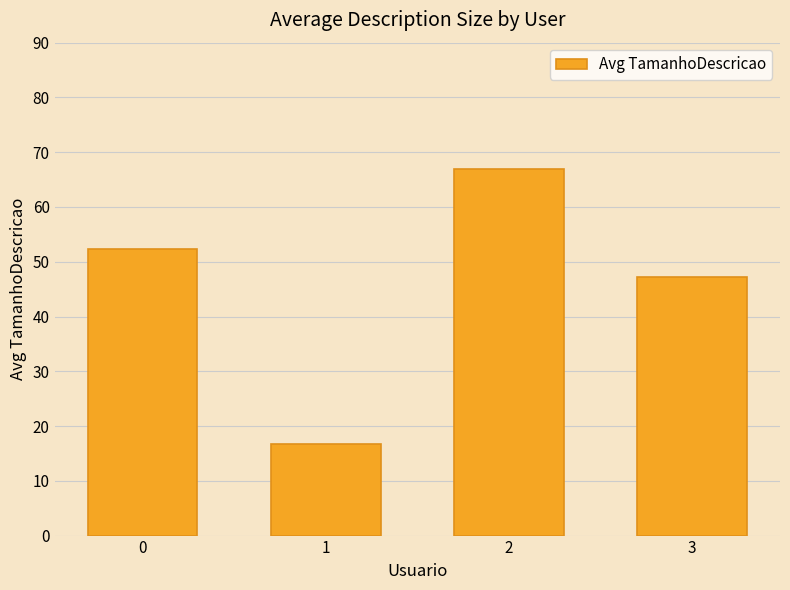

What is the average value?

45.8